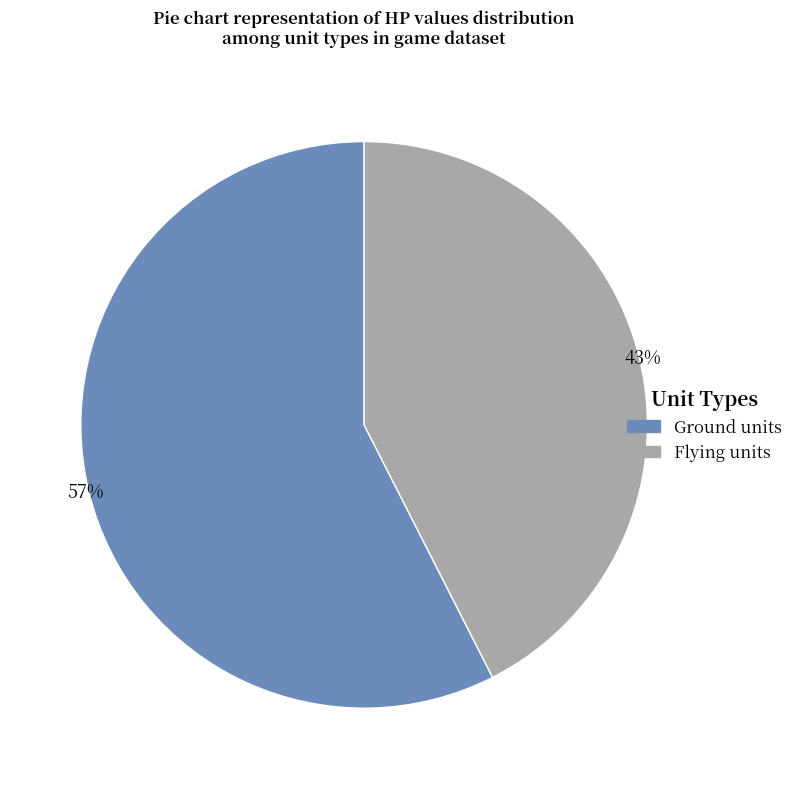

To the nearest percent, what is the average slice percentage?

50%